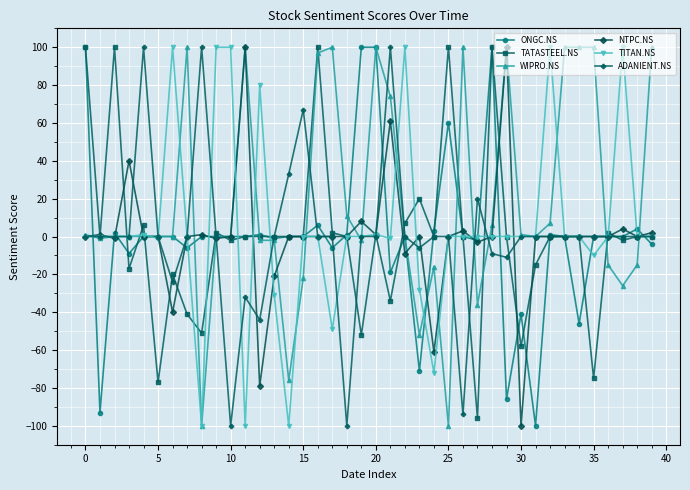

What is the lowest value of the ONGC.NS series?

-100